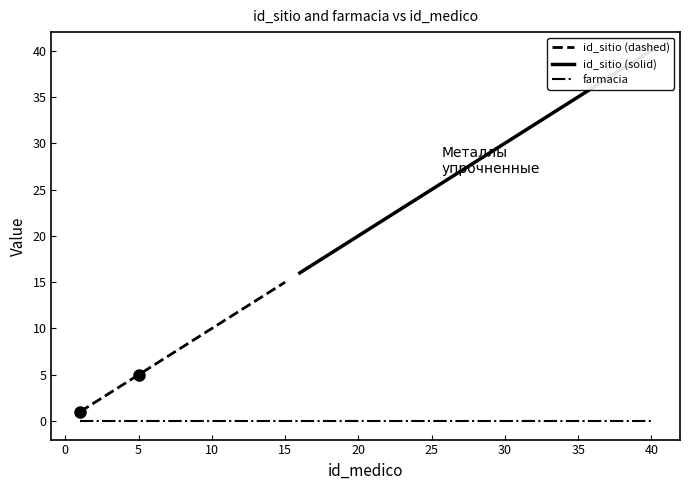

Reading left to right, what are all the values shown in this chart?

id_sitio: 1=1	2=2	3=3	4=4	5=5	6=6	7=7	8=8	9=9	10=10	11=11	12=12	13=13	14=14	15=15	16=16	17=17	18=18	19=19	20=20	21=21	22=22	23=23	24=24	25=25	26=26	27=27	28=28	29=29	30=30	31=31	32=32	33=33	34=34	35=35	36=36	37=37	38=38	39=39	40=40
farmacia: 1=0	2=0	3=0	4=0	5=0	6=0	7=0	8=0	9=0	10=0	11=0	12=0	13=0	14=0	15=0	16=0	17=0	18=0	19=0	20=0	21=0	22=0	23=0	24=0	25=0	26=0	27=0	28=0	29=0	30=0	31=0	32=0	33=0	34=0	35=0	36=0	37=0	38=0	39=0	40=0